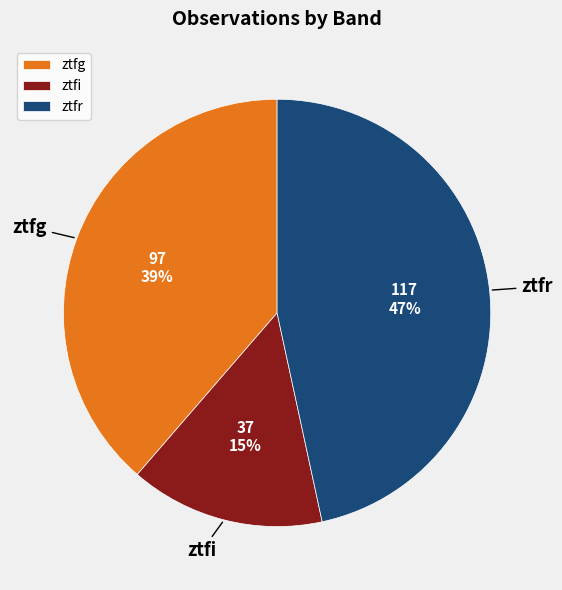

True or false: ztfg accounts for 31% of the total.

False